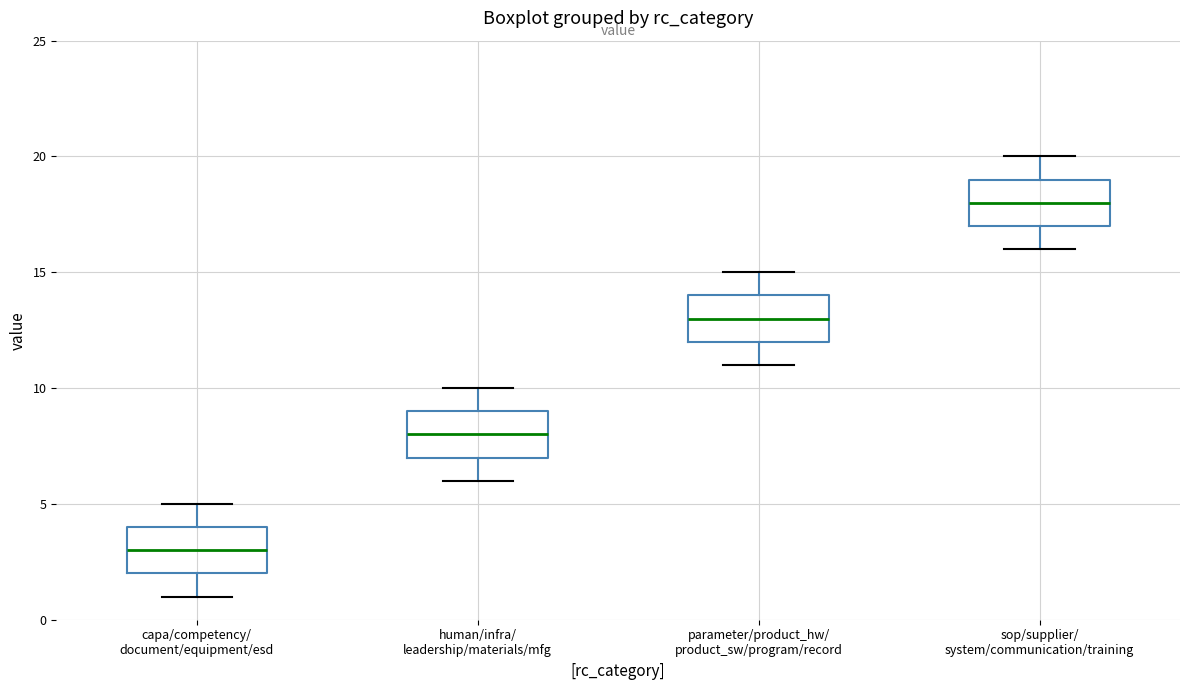

Reading left to right, read every box against the y-axis: the position of its median line, the range the box covers, and the ends of its whiskers. The values are not printed on the chart, so give them approximately, as read against the axis.

capa/competency/ document/equipment/esd: median 3, box 2 to 4, whiskers 1 to 5
human/infra/ leadership/materials/mfg: median 8, box 7 to 9, whiskers 6 to 10
parameter/product_hw/ product_sw/program/record: median 13, box 12 to 14, whiskers 11 to 15
sop/supplier/ system/communication/training: median 18, box 17 to 19, whiskers 16 to 20